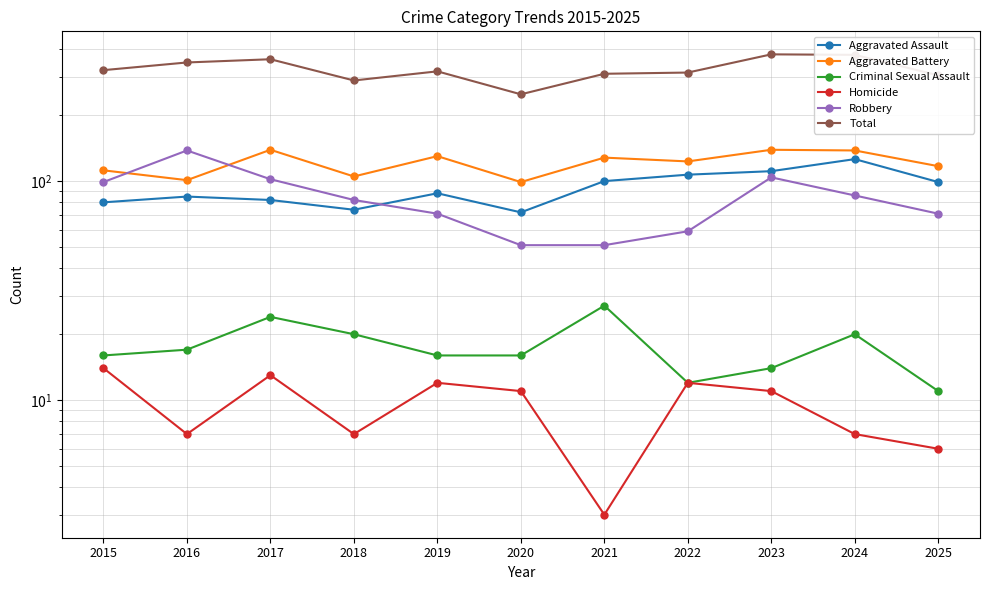

At which category does Total reach its first local valley?

2018